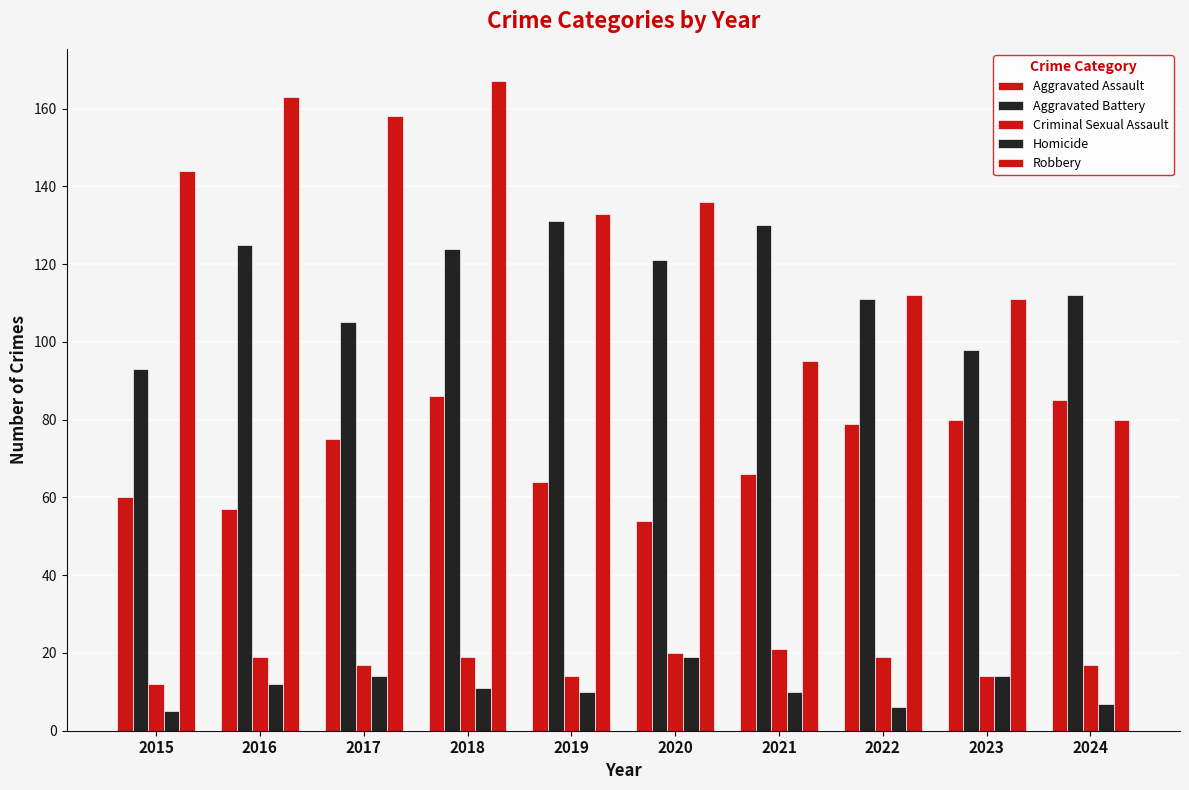

Reading right to left, extract all data points from this chart.

Aggravated Assault: 85	80	79	66	54	64	86	75	57	60
Aggravated Battery: 112	98	111	130	121	131	124	105	125	93
Criminal Sexual Assault: 17	14	19	21	20	14	19	17	19	12
Homicide: 7	14	6	10	19	10	11	14	12	5
Robbery: 80	111	112	95	136	133	167	158	163	144